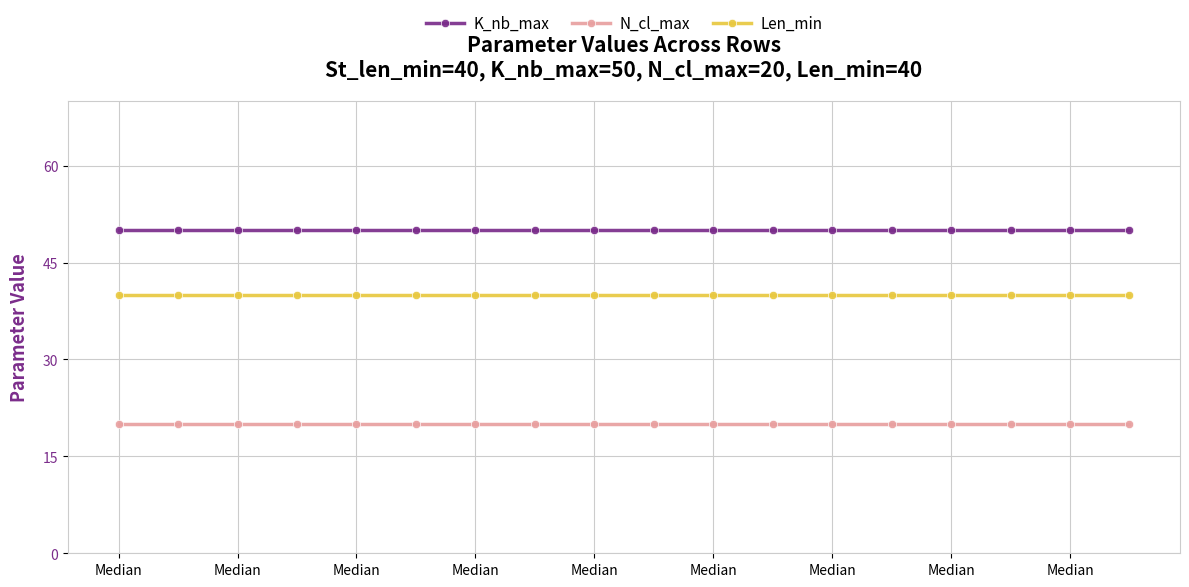

List the series in order of their overall mean, highest first.

K_nb_max, Len_min, N_cl_max